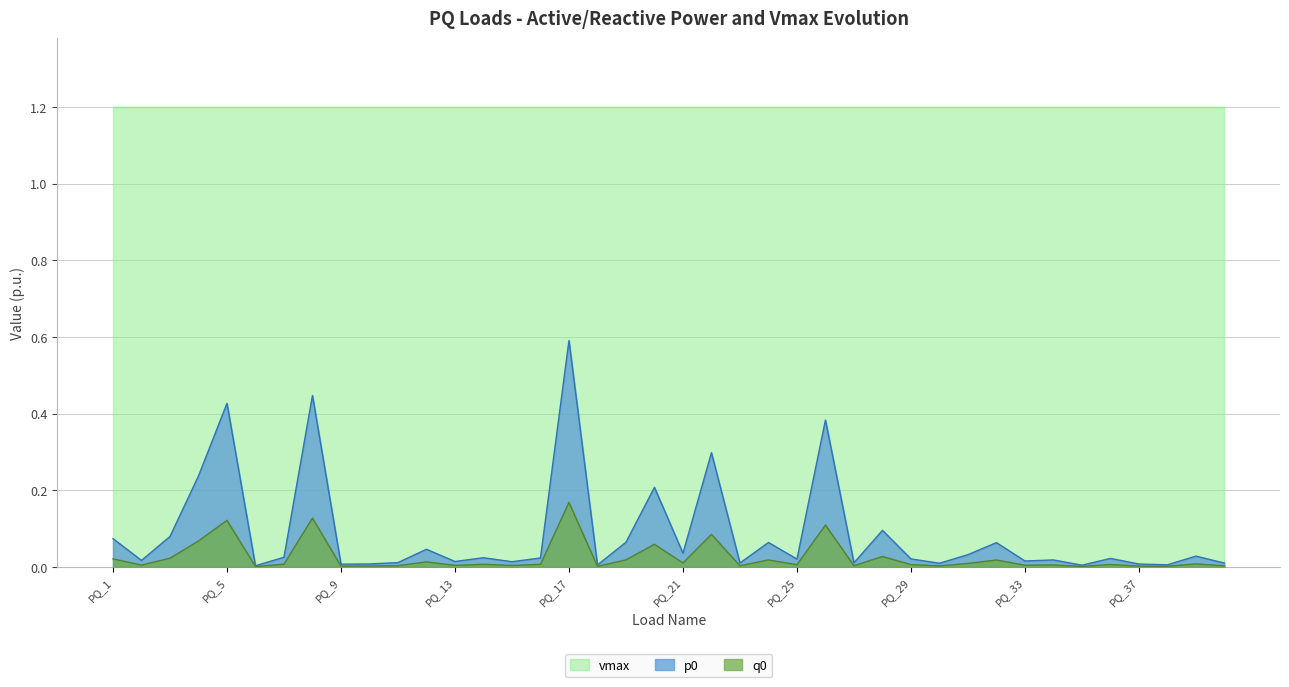

True or false: q0 has more than 1 points higher than both neighbors.

True